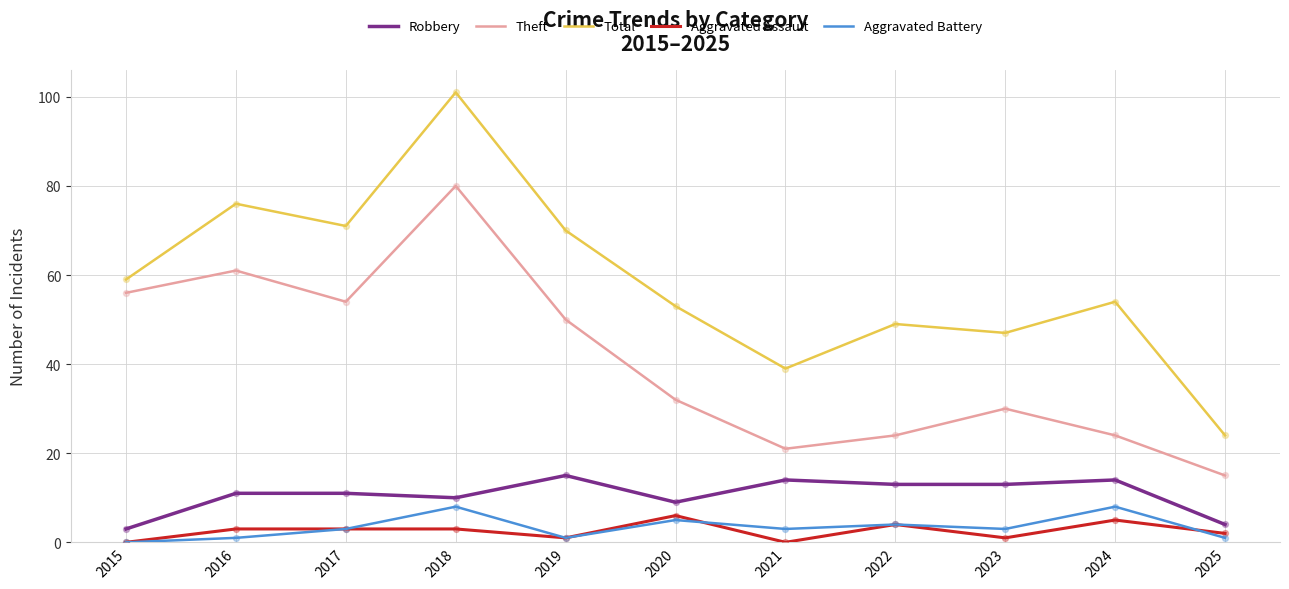

Which series has the widest spread of values?

Total